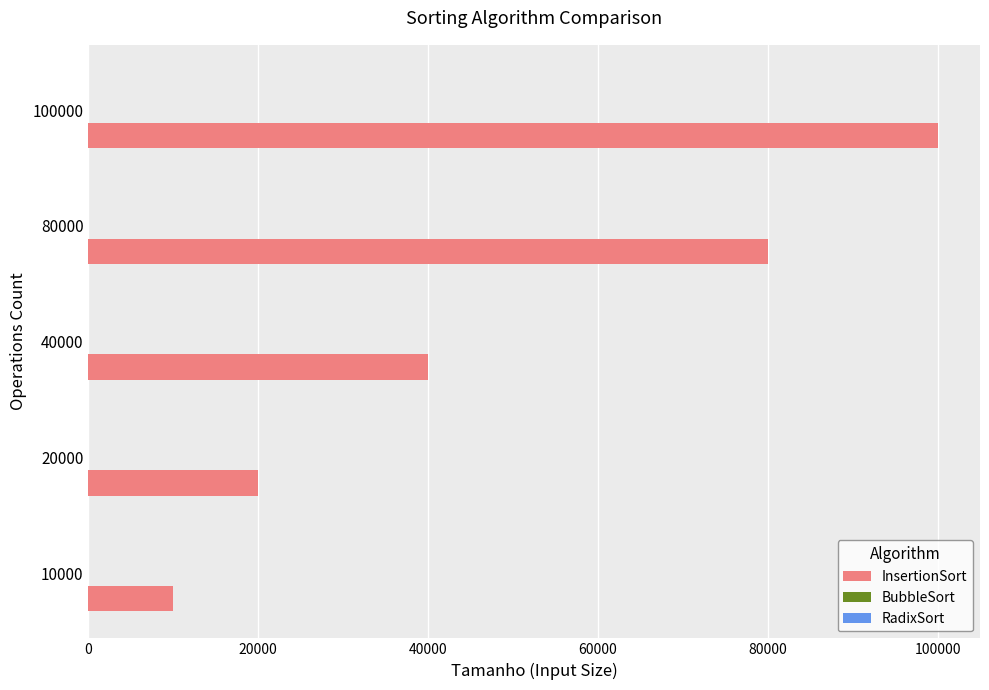

Where is the data nearest to the value 54999?

40000